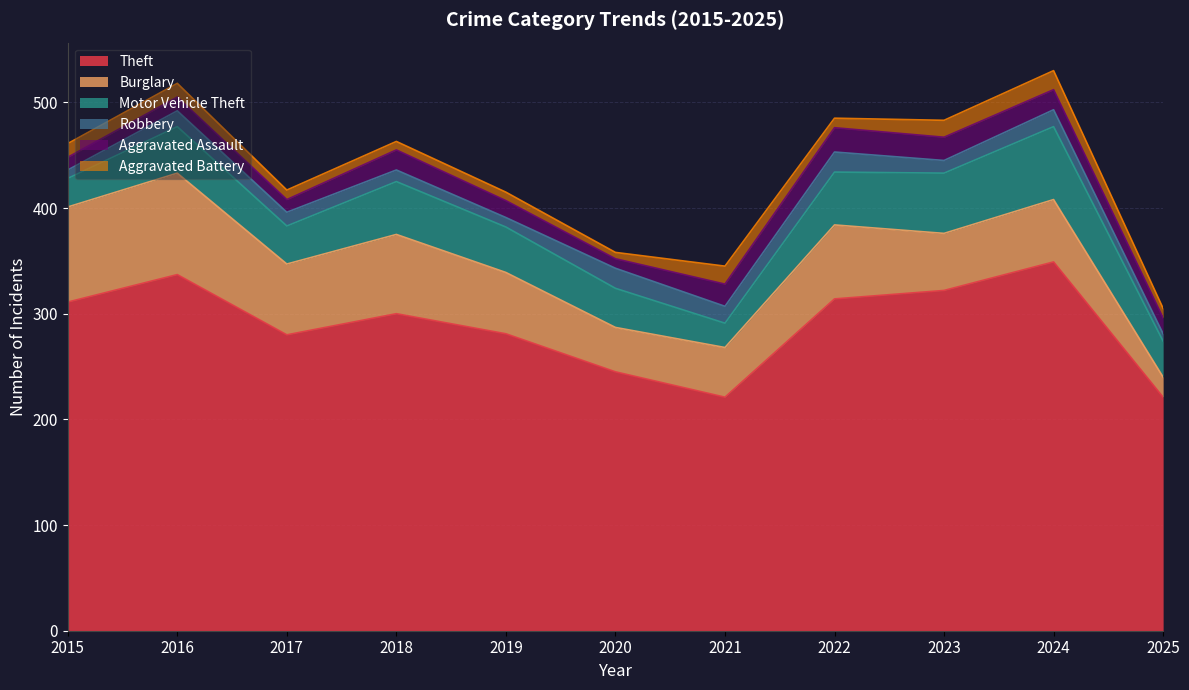

Where is the first local minimum for Aggravated Battery?

2020